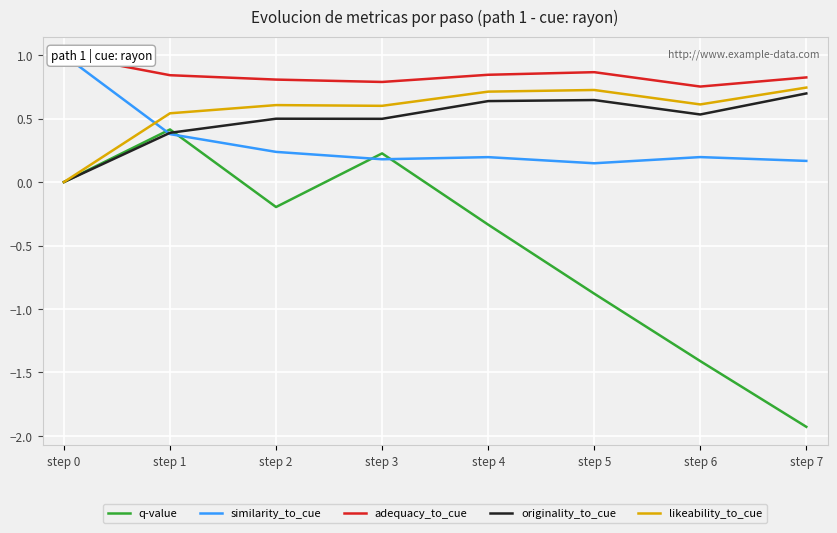

Where is q-value nearest to the value 0?

step 0